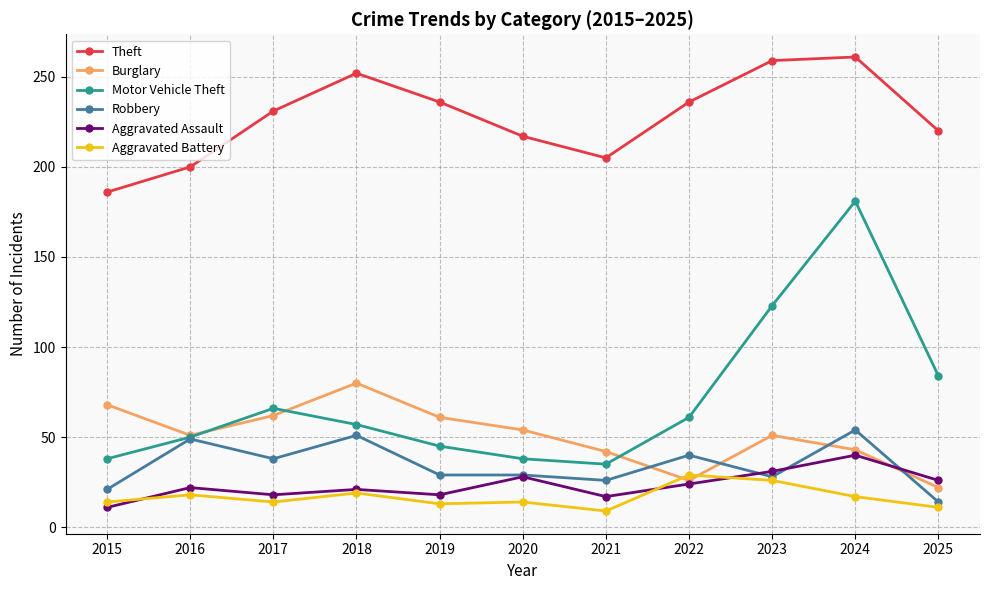

True or false: Burglary has more than 1 interior local peaks.

True